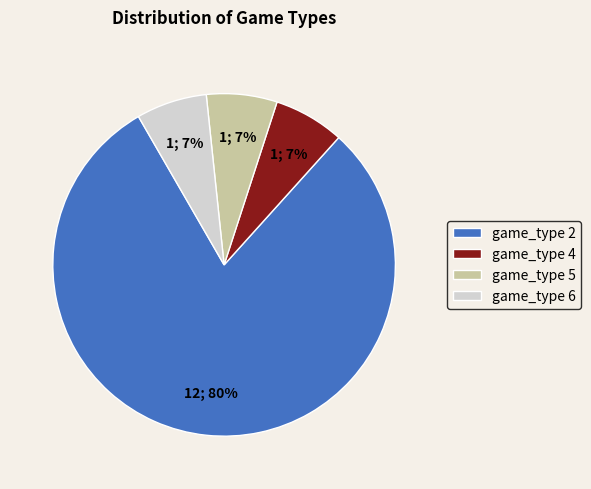

How many segments does this pie chart have?

4